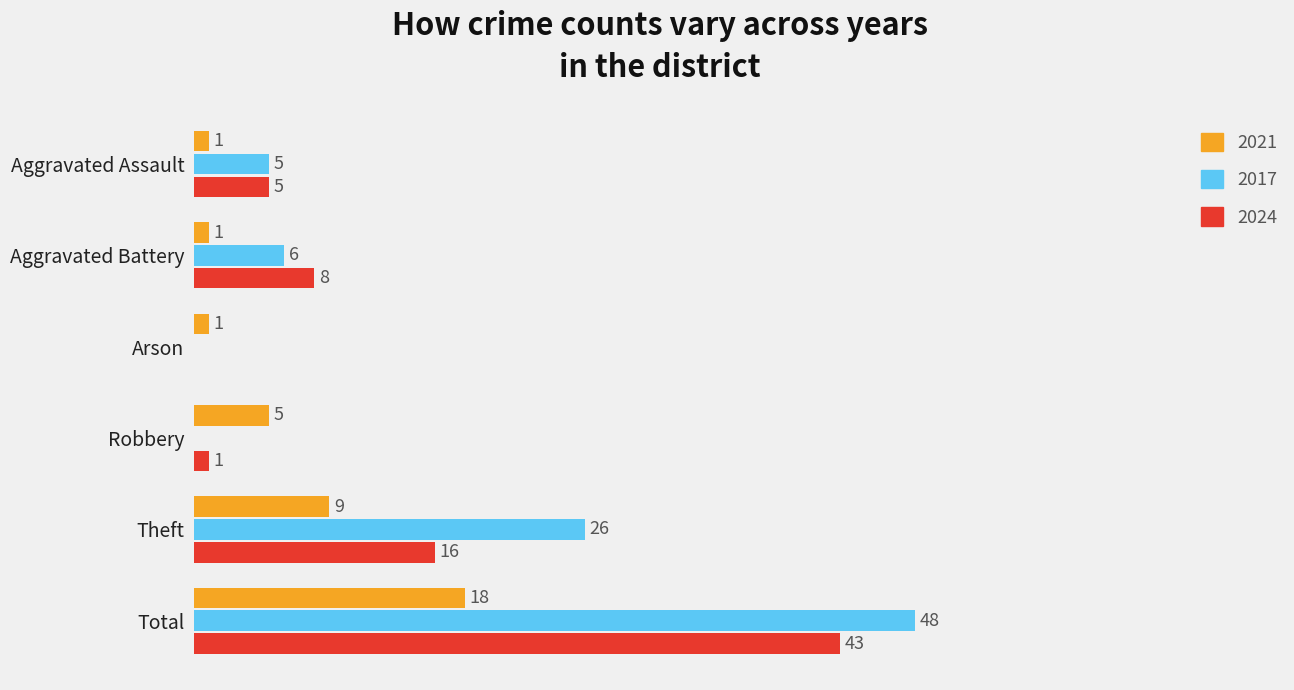

At which label does 2017 reach its peak?

Total